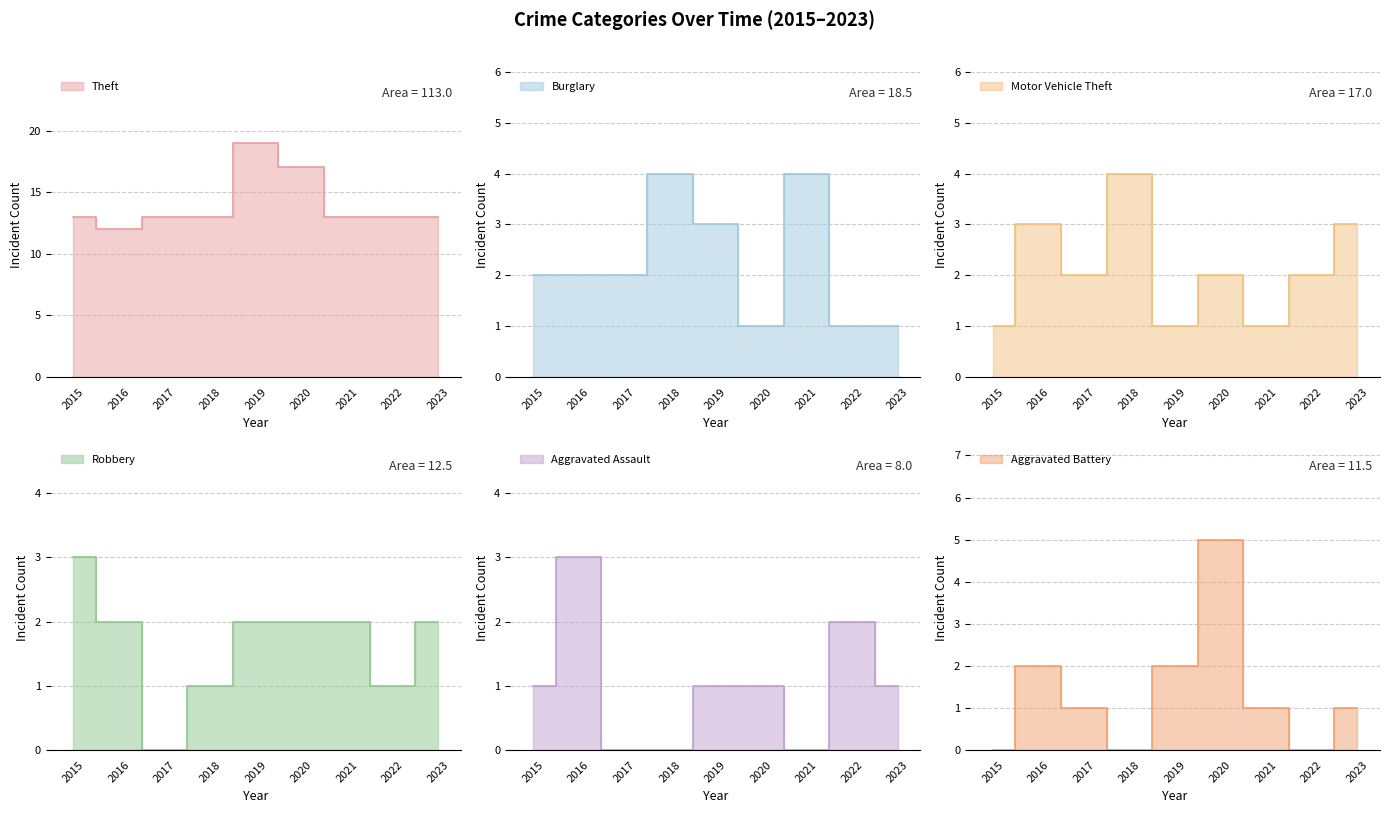

At 2018, list the series in order from largest to smallest.

Theft, Burglary, Motor Vehicle Theft, Robbery, Aggravated Assault, Aggravated Battery